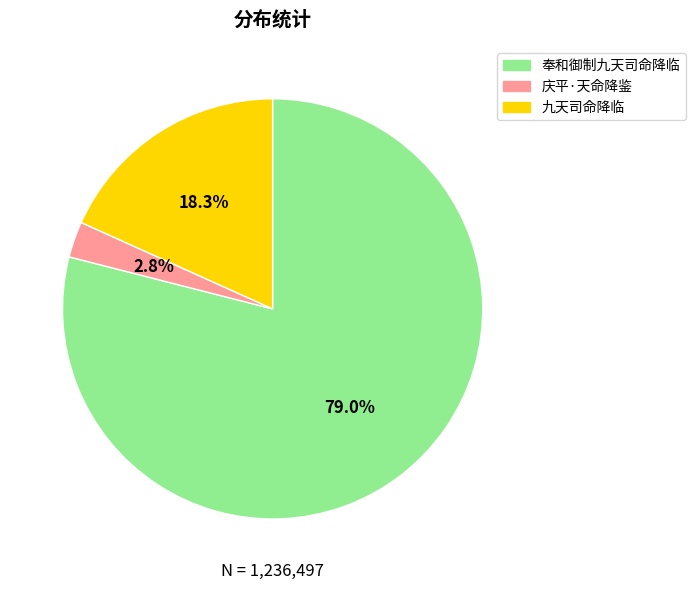

Is the sum of 奉和御制九天司命降临 and 庆平·天命降鉴 greater than half?

Yes